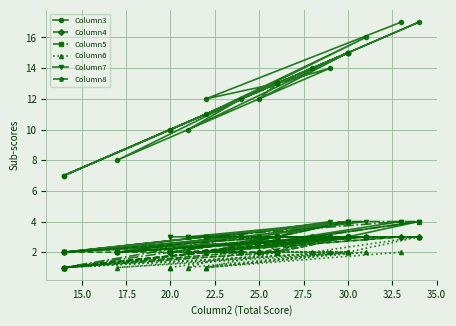

At which category does Column5 reach its first local valley?

20.0